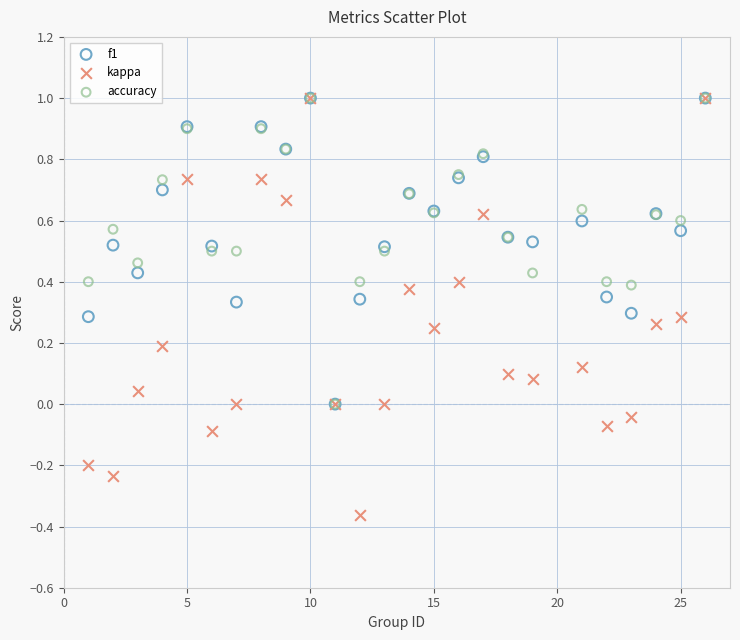

What are all the series names shown in the legend?

f1, kappa, accuracy